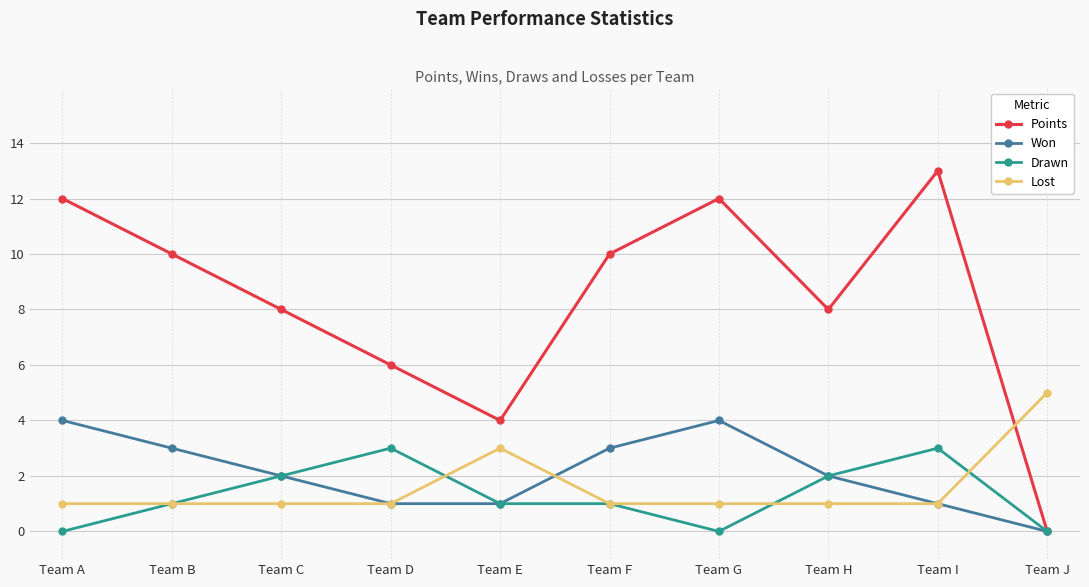

The value of Points at Team G is 18. True or false?

False